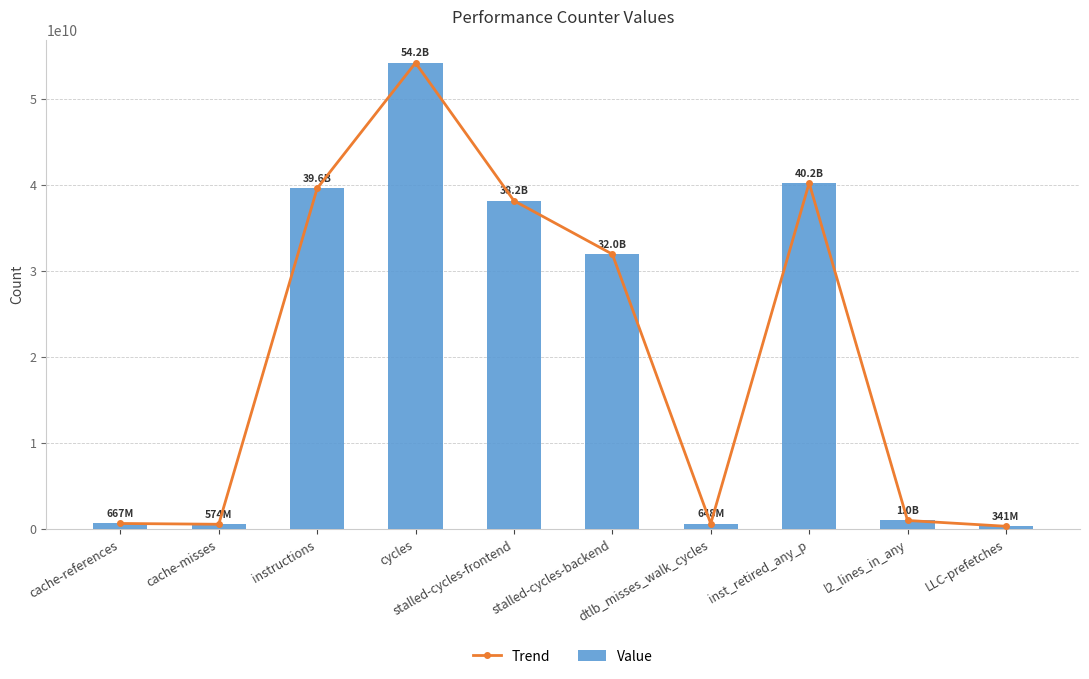

Which label corresponds to the largest value in the chart?

cycles